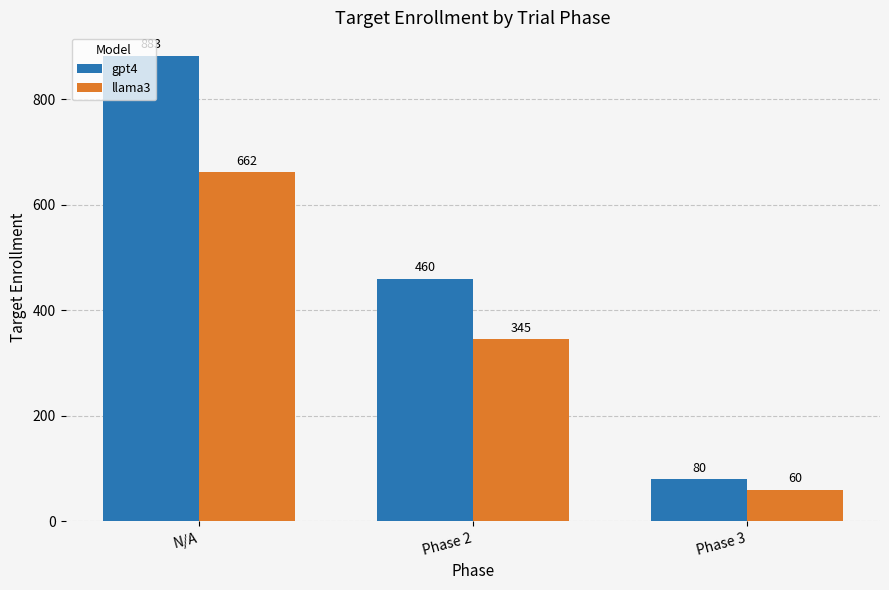

At which category is the sum across all series the highest?

N/A